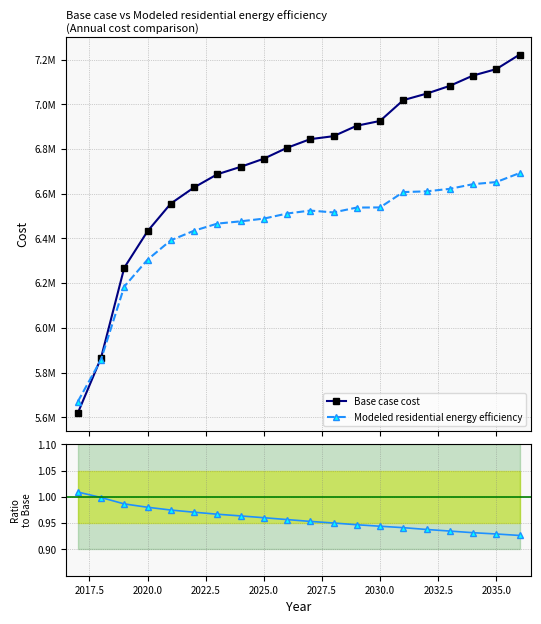

What is the average value of the Ratio to Base series?

1.0